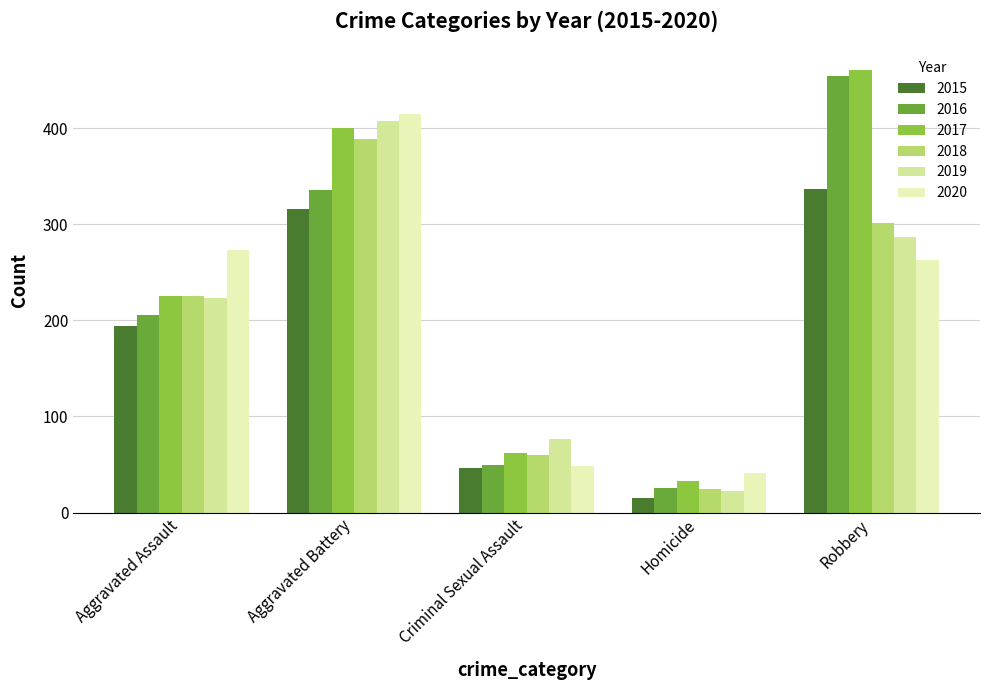

Is the value of 2020 at Aggravated Assault greater than the value of 2016 at Criminal Sexual Assault?

Yes